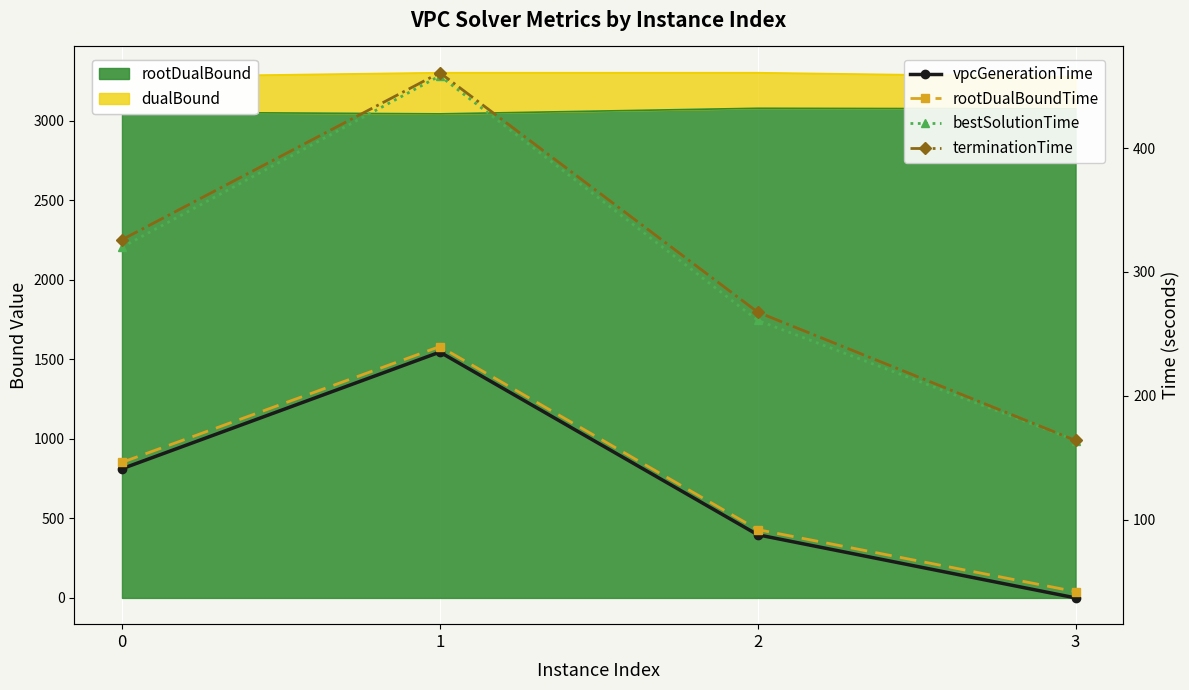

Reading left to right, what are all the values shown in this chart?

vpcGenerationTime: 141.2	235.3	87.9	36.9
rootDualBoundTime: 146.3	239.8	92.1	42.0
bestSolutionTime: 320.0	458.3	260.9	164.0
terminationTime: 326.1	460.8	267.6	164.0